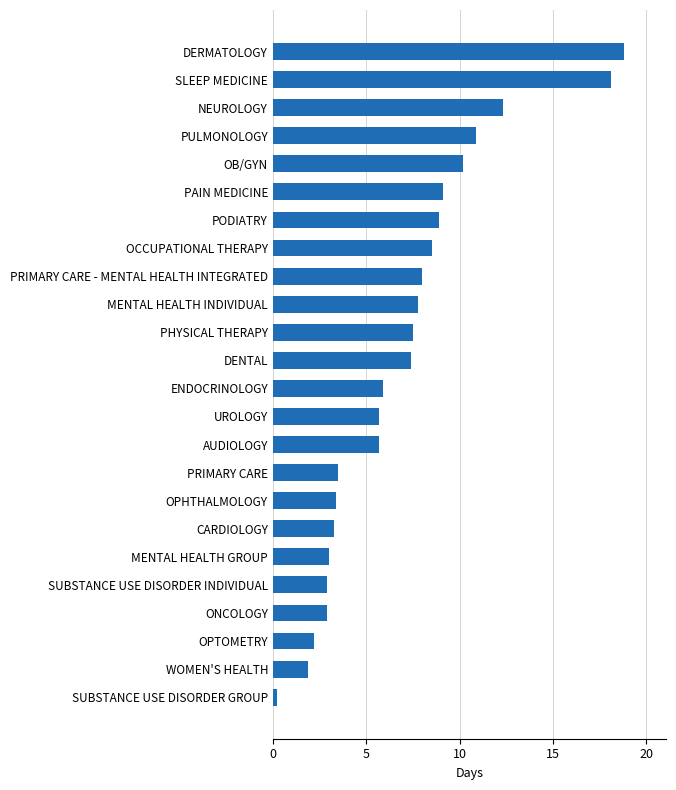

True or false: the data shows 15.7 at PAIN MEDICINE.

False